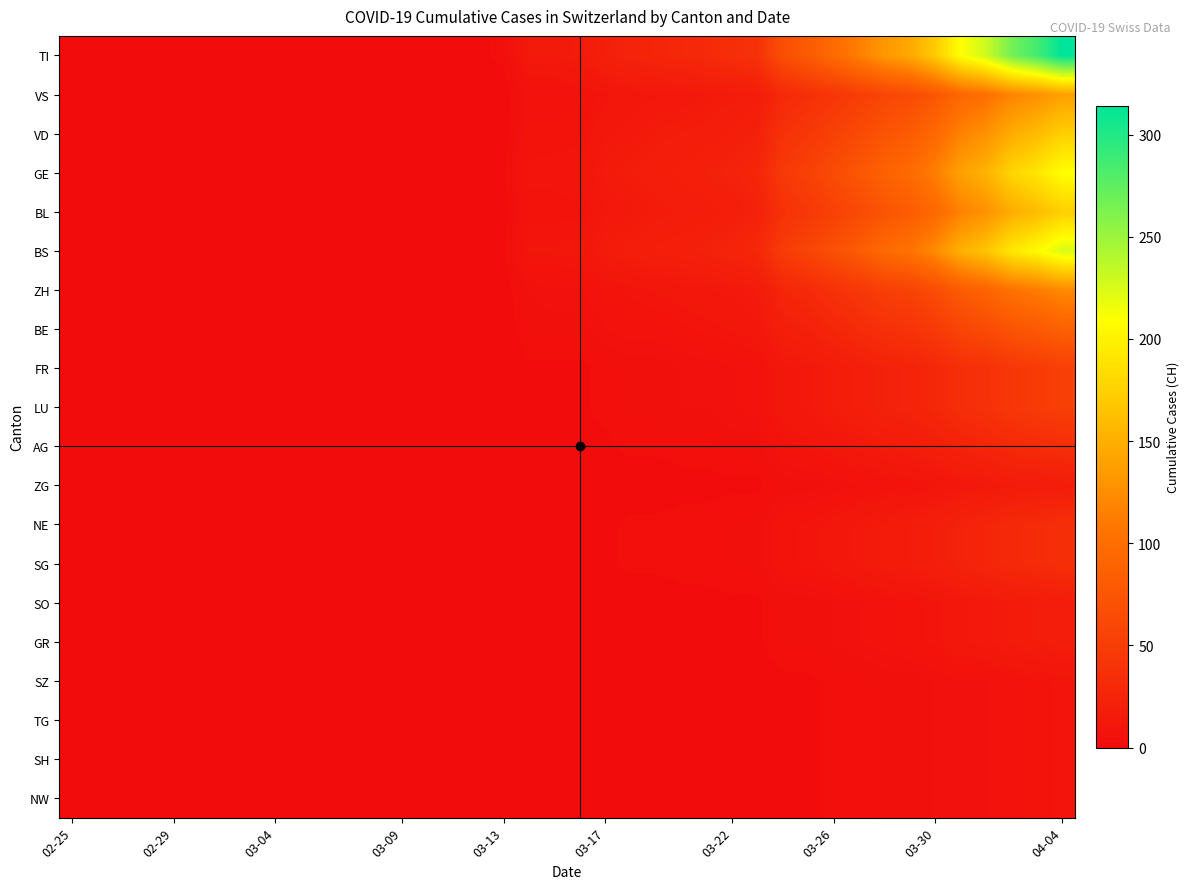

Reading right to left, transcribe all the data shown in this chart.

TI: 314	286	266	230	209	171	145	132	114	97	81	68	39	35	31	28	26	24	21	15	14	14	3	2	2	1	1	1	1	1	0	0	0	0	0	0	0	0	0	0
VS: 139	127	118	102	93	76	64	59	51	43	36	30	17	15	14	12	12	11	9	7	6	6	1	1	1	0	0	0	0	0	0	0	0	0	0	0	0	0	0	0
VD: 174	159	148	128	116	95	81	74	63	54	45	38	22	19	17	16	15	13	12	8	8	8	1	1	1	1	0	0	0	0	0	0	0	0	0	0	0	0	0	0
GE: 209	191	178	153	139	114	97	88	76	65	54	46	26	23	21	19	18	16	14	10	9	9	2	1	1	1	1	0	0	0	0	0	0	0	0	0	0	0	0	0
BL: 174	159	148	128	116	95	81	74	63	54	45	38	22	19	17	16	15	13	12	8	8	8	1	1	1	1	0	0	0	0	0	0	0	0	0	0	0	0	0	0
BS: 226	206	192	166	151	123	105	96	82	70	58	49	28	25	22	20	19	17	15	11	10	10	2	2	1	1	1	0	0	0	0	0	0	0	0	0	0	0	0	0
ZH: 122	111	104	90	81	66	56	52	44	38	31	27	15	13	12	11	10	9	8	6	6	5	1	1	1	0	0	0	0	0	0	0	0	0	0	0	0	0	0	0
BE: 87	79	74	64	58	47	40	37	32	27	22	19	11	10	9	8	7	7	6	4	4	4	1	1	1	0	0	0	0	0	0	0	0	0	0	0	0	0	0	0
FR: 52	48	44	38	35	28	24	22	19	16	13	11	7	6	5	5	4	4	3	2	2	2	0	0	0	0	0	0	0	0	0	0	0	0	0	0	0	0	0	0
LU: 52	48	44	38	35	28	24	22	19	16	13	11	7	6	5	5	4	4	3	2	2	2	0	0	0	0	0	0	0	0	0	0	0	0	0	0	0	0	0	0
AG: 35	32	30	26	23	19	16	15	13	11	9	8	4	4	3	3	3	3	2	2	2	2	0	0	0	0	0	0	0	0	0	0	0	0	0	0	0	0	0	0
ZG: 17	16	15	13	12	9	8	7	6	5	4	4	2	2	2	2	1	1	1	1	1	1	0	0	0	0	0	0	0	0	0	0	0	0	0	0	0	0	0	0
NE: 35	32	30	26	23	19	16	15	13	11	9	8	4	4	3	3	3	3	2	2	2	2	0	0	0	0	0	0	0	0	0	0	0	0	0	0	0	0	0	0
SG: 35	32	30	26	23	19	16	15	13	11	9	8	4	4	3	3	3	3	2	2	2	2	0	0	0	0	0	0	0	0	0	0	0	0	0	0	0	0	0	0
SO: 17	16	15	13	12	9	8	7	6	5	4	4	2	2	2	2	1	1	1	1	1	1	0	0	0	0	0	0	0	0	0	0	0	0	0	0	0	0	0	0
GR: 17	16	15	13	12	9	8	7	6	5	4	4	2	2	2	2	1	1	1	1	1	1	0	0	0	0	0	0	0	0	0	0	0	0	0	0	0	0	0	0
SZ: 9	8	7	6	6	5	4	4	3	3	2	2	1	1	1	1	1	1	1	0	0	0	0	0	0	0	0	0	0	0	0	0	0	0	0	0	0	0	0	0
TG: 9	8	7	6	6	5	4	4	3	3	2	2	1	1	1	1	1	1	1	0	0	0	0	0	0	0	0	0	0	0	0	0	0	0	0	0	0	0	0	0
SH: 9	8	7	6	6	5	4	4	3	3	2	2	1	1	1	1	1	1	1	0	0	0	0	0	0	0	0	0	0	0	0	0	0	0	0	0	0	0	0	0
NW: 9	8	7	6	6	5	4	4	3	3	2	2	1	1	1	1	1	1	1	0	0	0	0	0	0	0	0	0	0	0	0	0	0	0	0	0	0	0	0	0